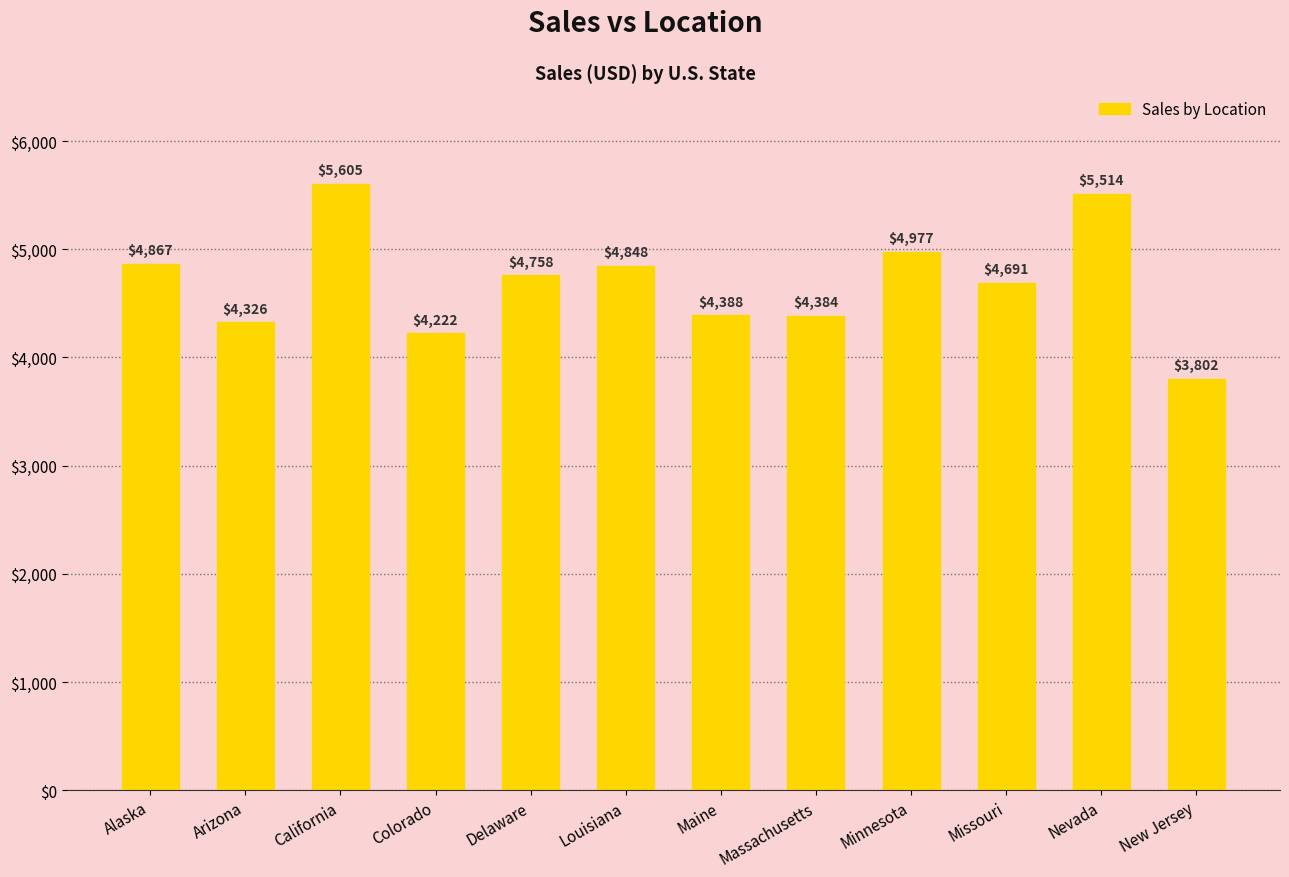

Between Arizona and Alaska, which is larger?

Alaska